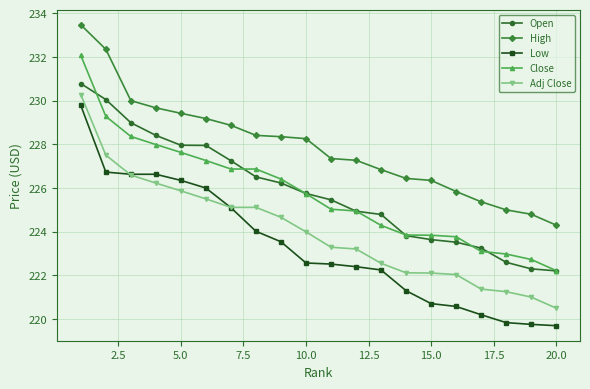

What is the greatest value displayed?

233.5